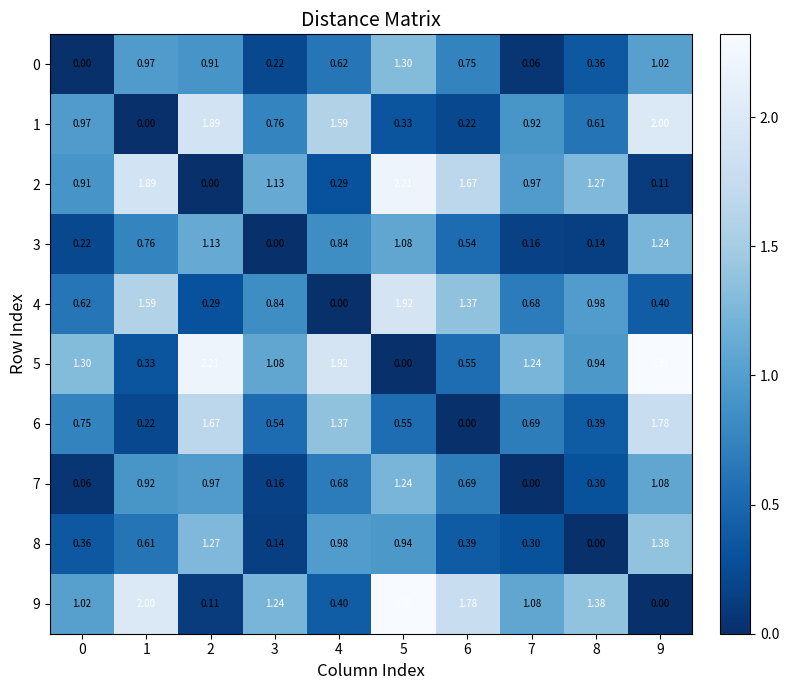

What is the difference between the highest and lowest values at 2?

2.2